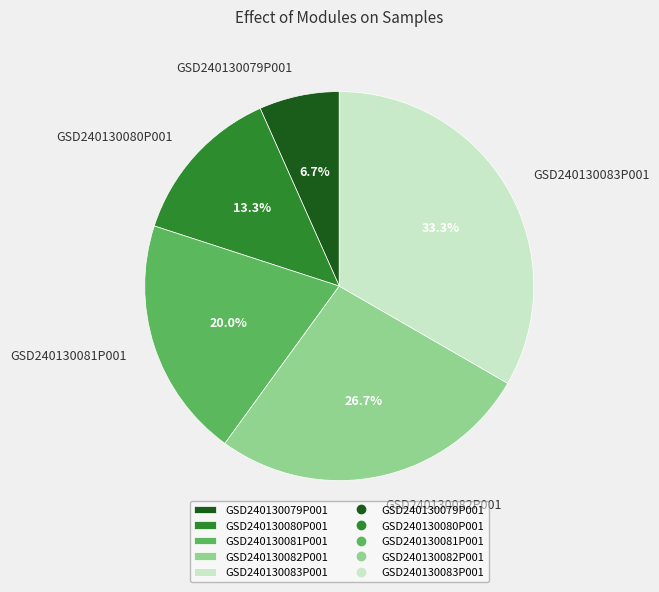

Which slice is the largest?

GSD240130083P001